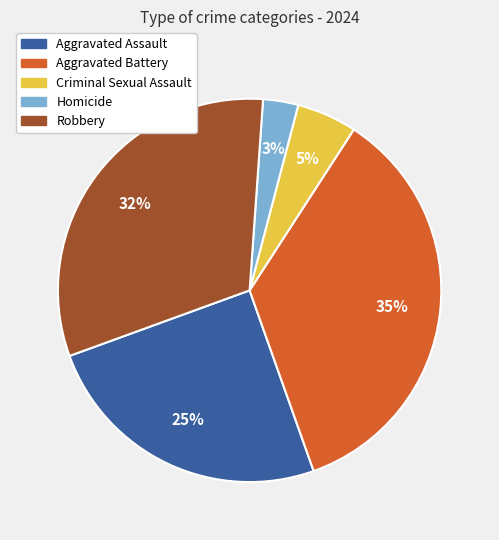

Which has a higher value, Aggravated Assault or Criminal Sexual Assault?

Aggravated Assault